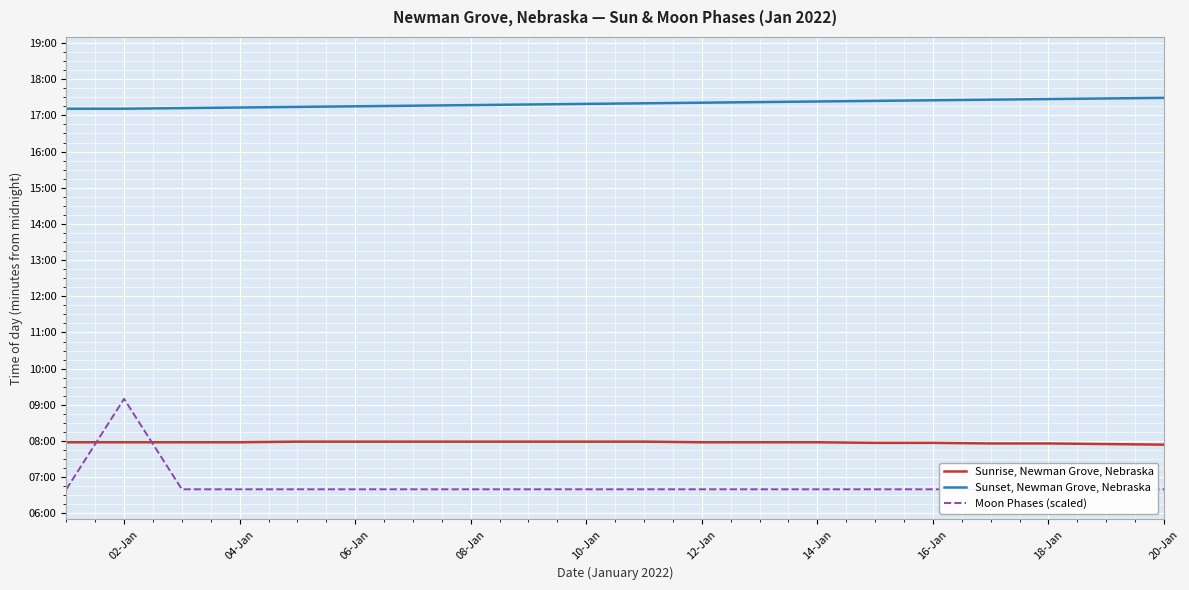

True or false: Moon Phases (scaled) and Sunrise, Newman Grove, Nebraska cross at least once.

True